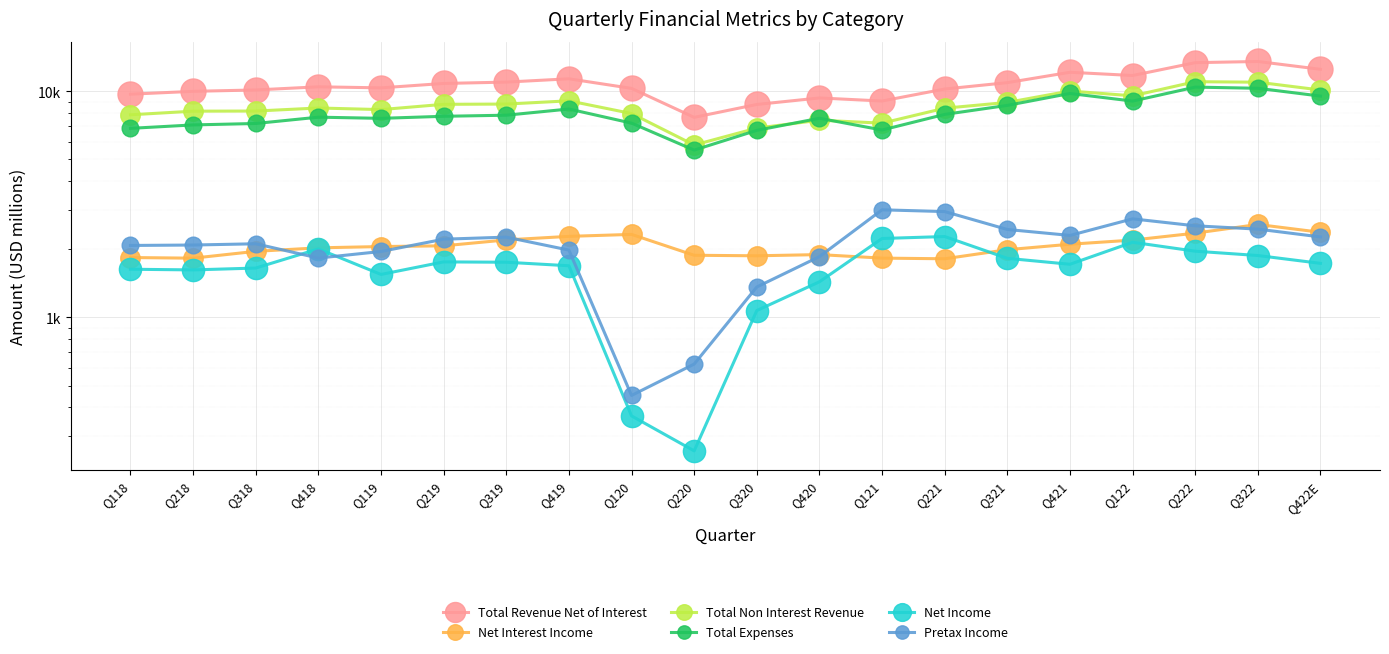

How many lines are shown in the chart?

6